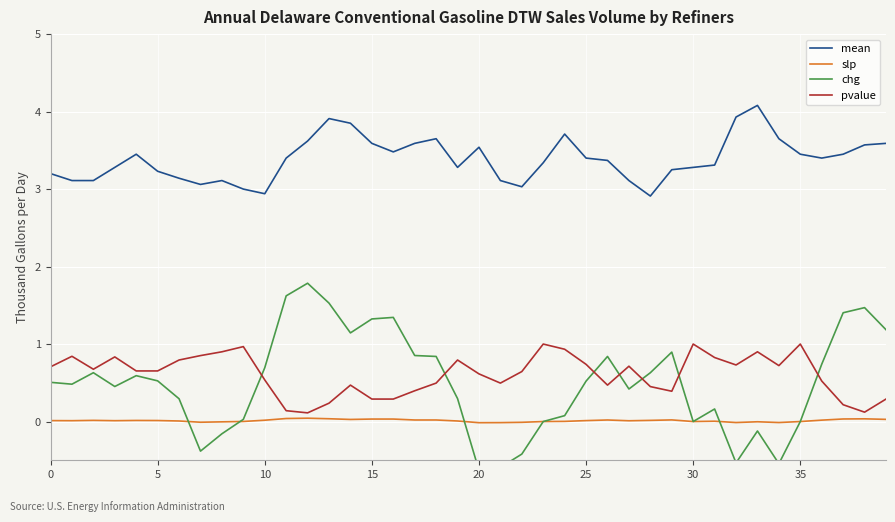

What is the highest value of the pvalue series?

1.0